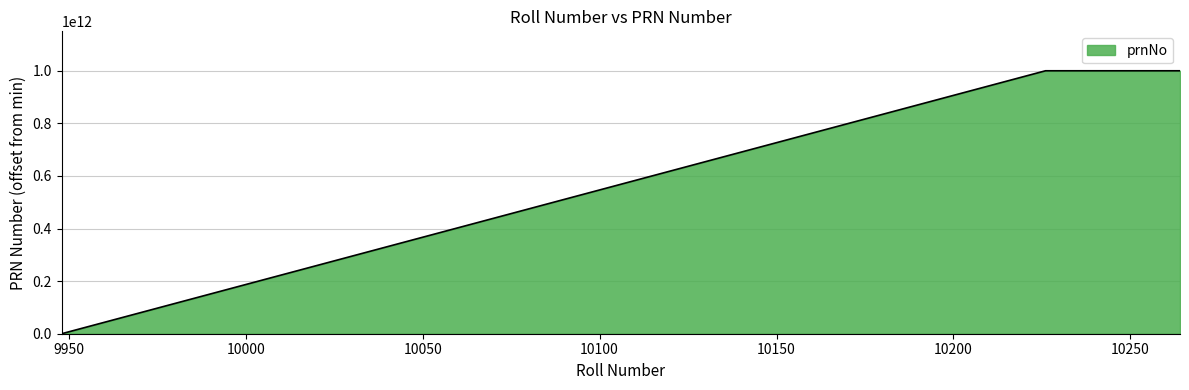

At which category does the chart reach its minimum across all series?

9948